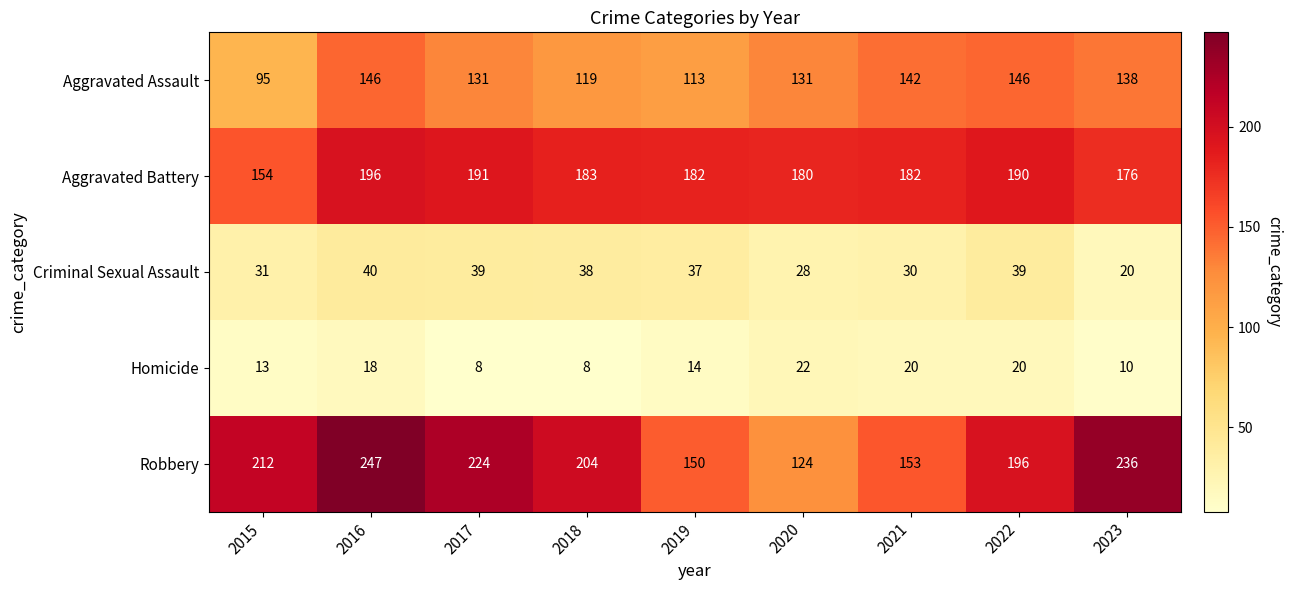

Rank the series at 2016 from highest to lowest value.

Robbery, Aggravated Battery, Aggravated Assault, Criminal Sexual Assault, Homicide